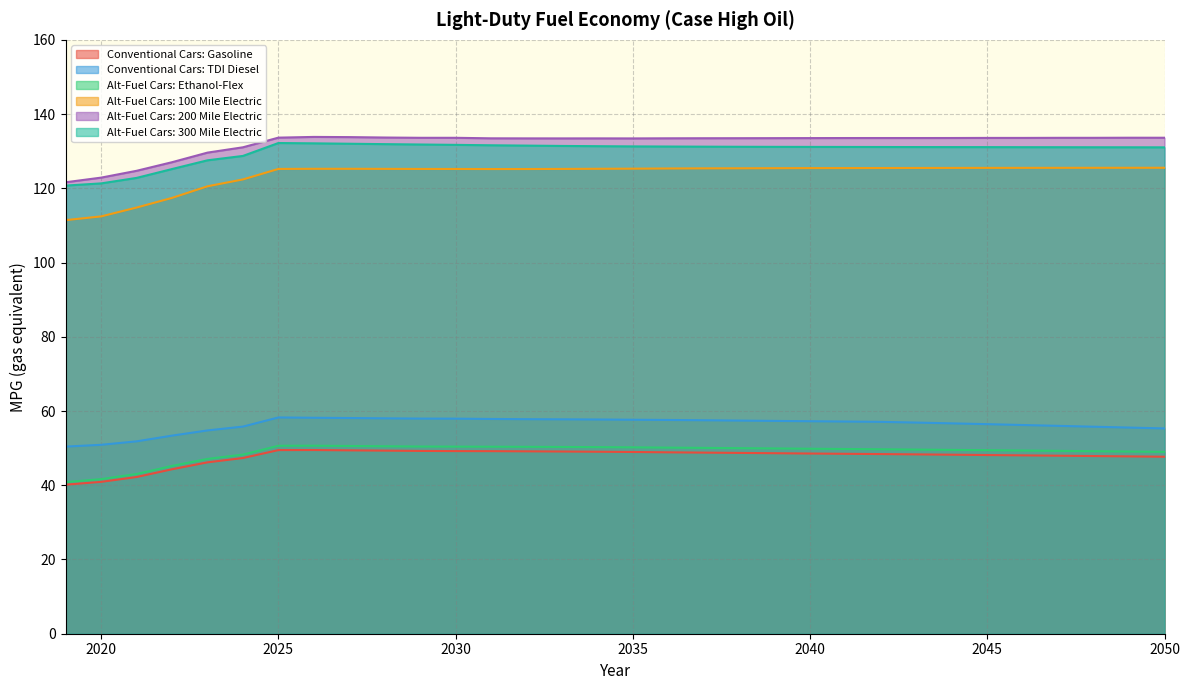

How many lines are shown in the chart?

6